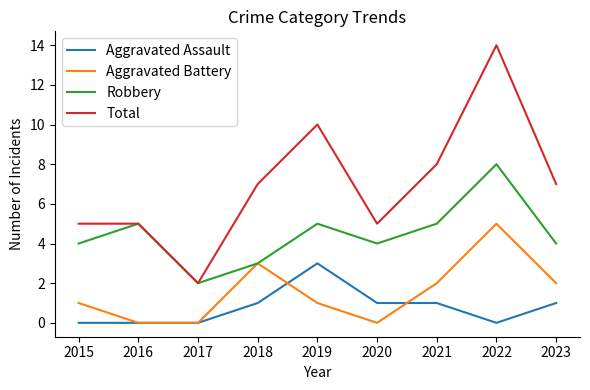

Is it true that Robbery equals 4 at 2015?

True